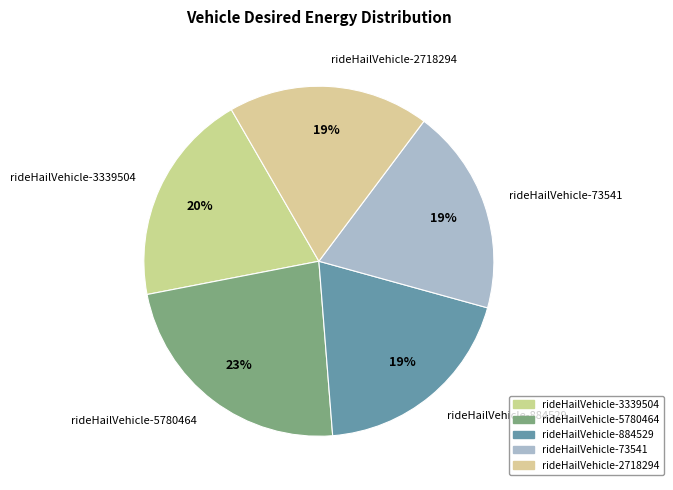

Which category has the biggest portion of the pie?

rideHailVehicle-5780464